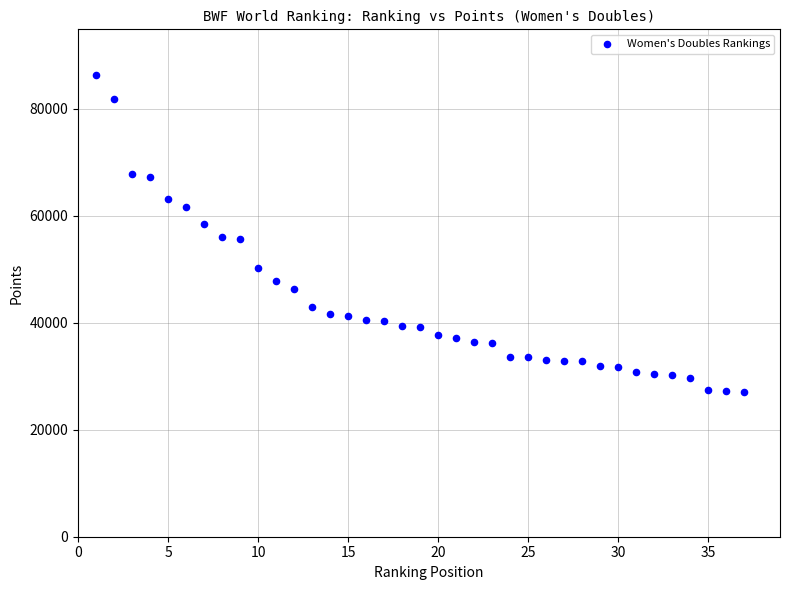

What is the range of Y values (max minus min)?

59227.6